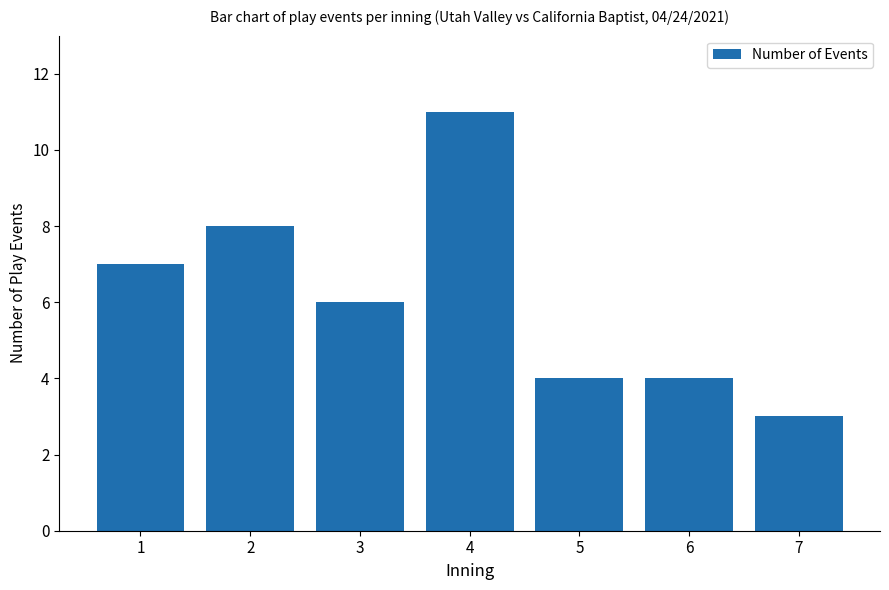

What is the minimum value shown in the chart?

3